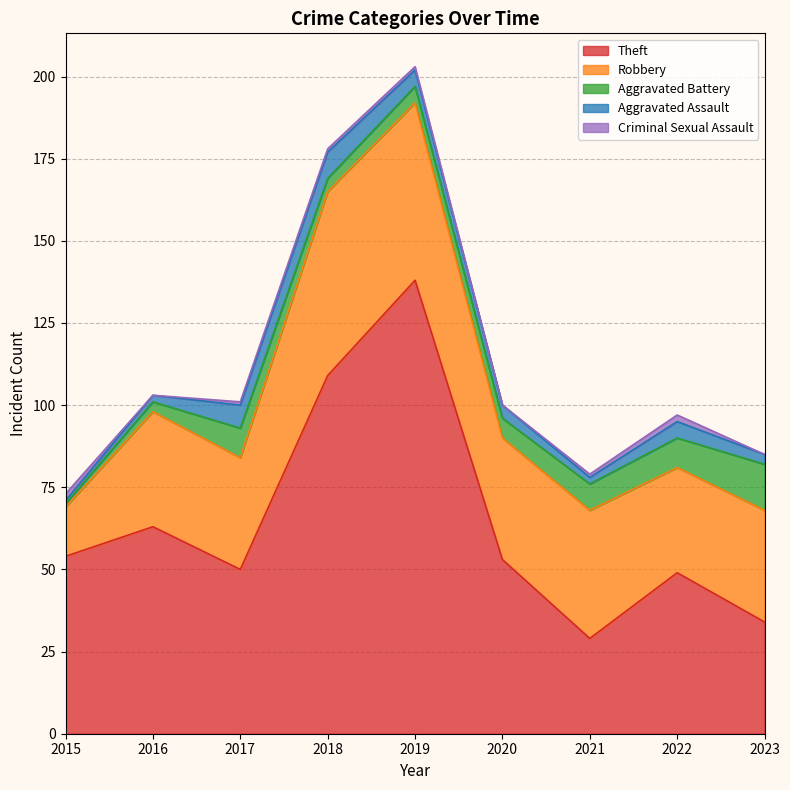

At which category does Theft reach its first local peak?

2016